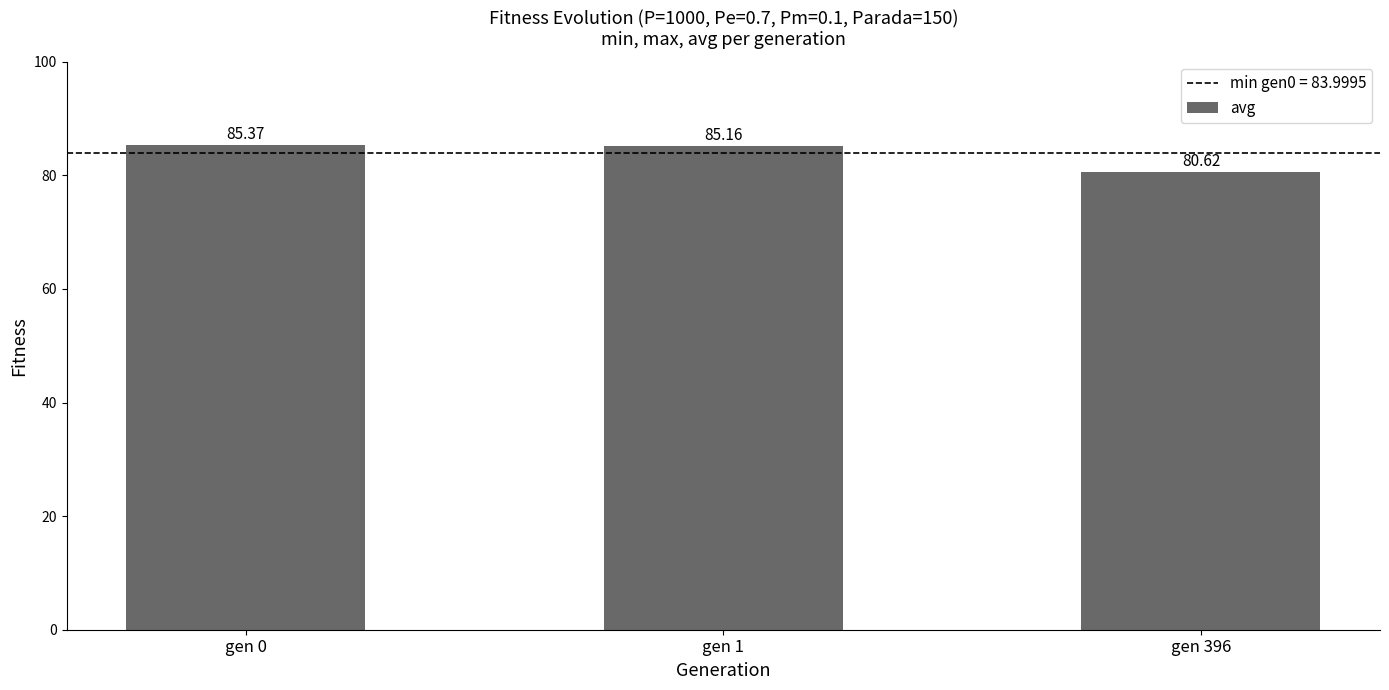

Where is the data nearest to the value 82?

gen 396